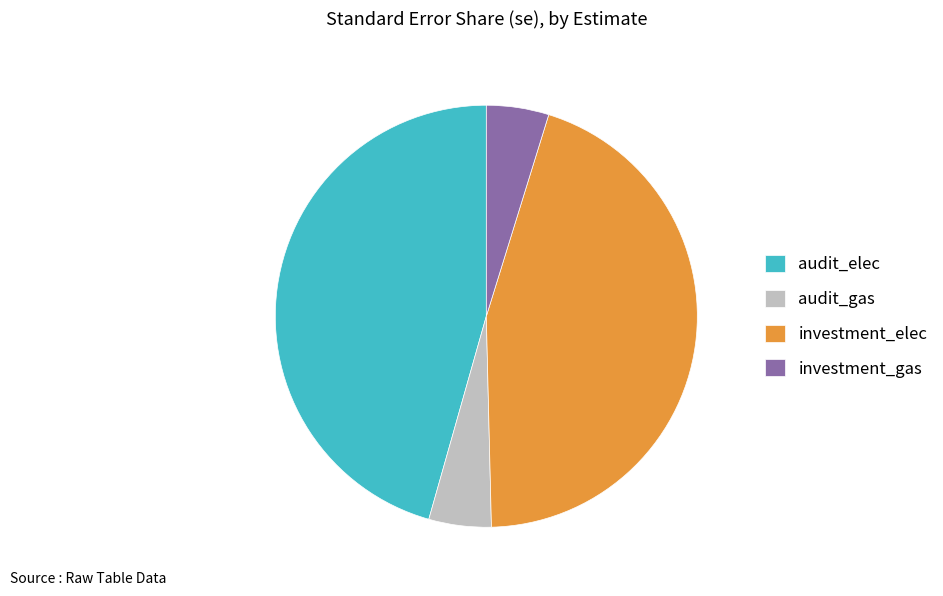

Which category has the biggest portion of the pie?

audit_elec